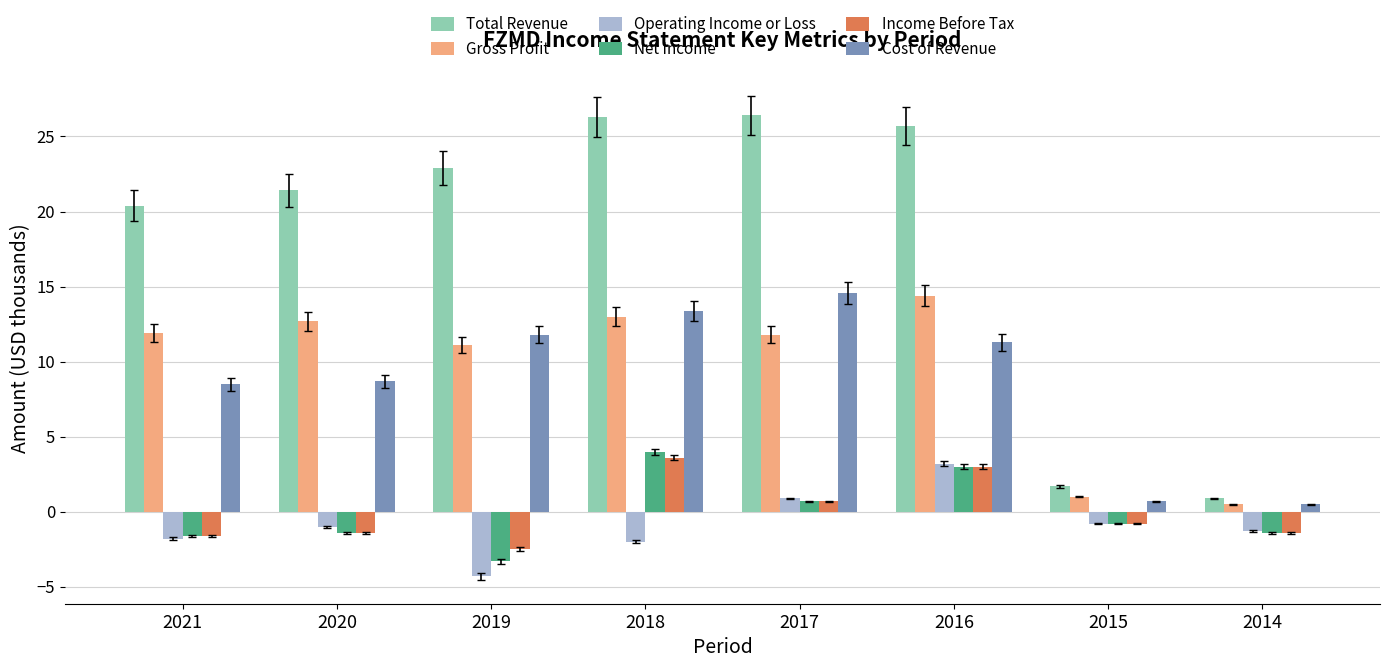

True or false: Operating Income or Loss has a value of -1.0 at 2020.

True